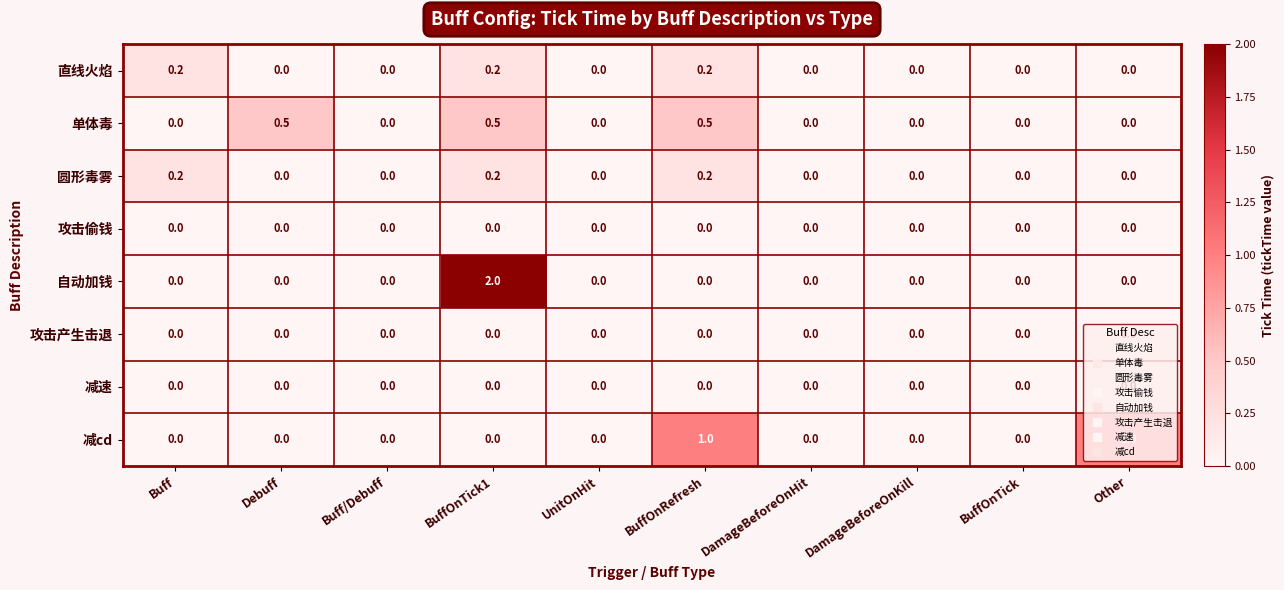

Which series has the widest spread of values?

自动加钱